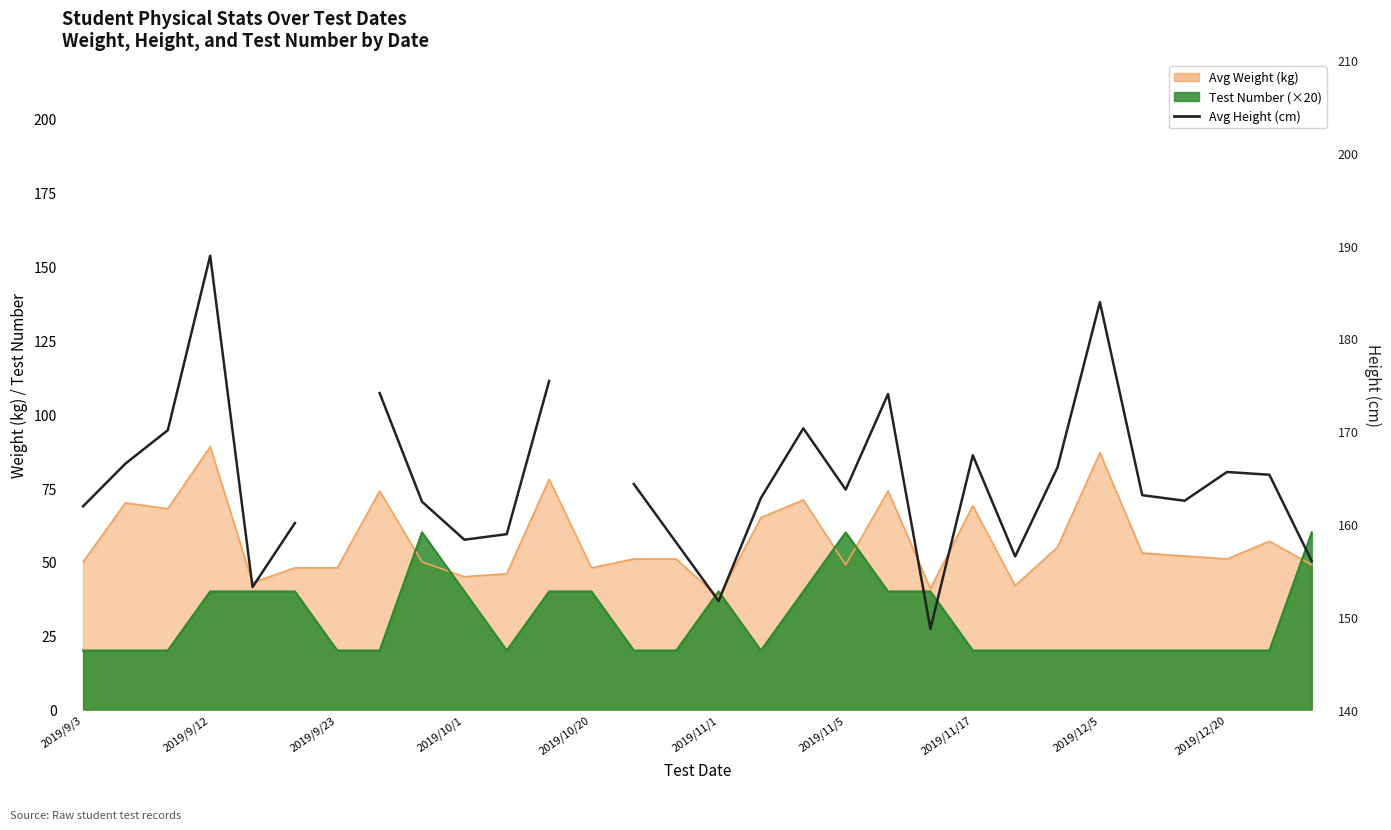

The chart shows a value of 162.8 at 16. True or false?

True